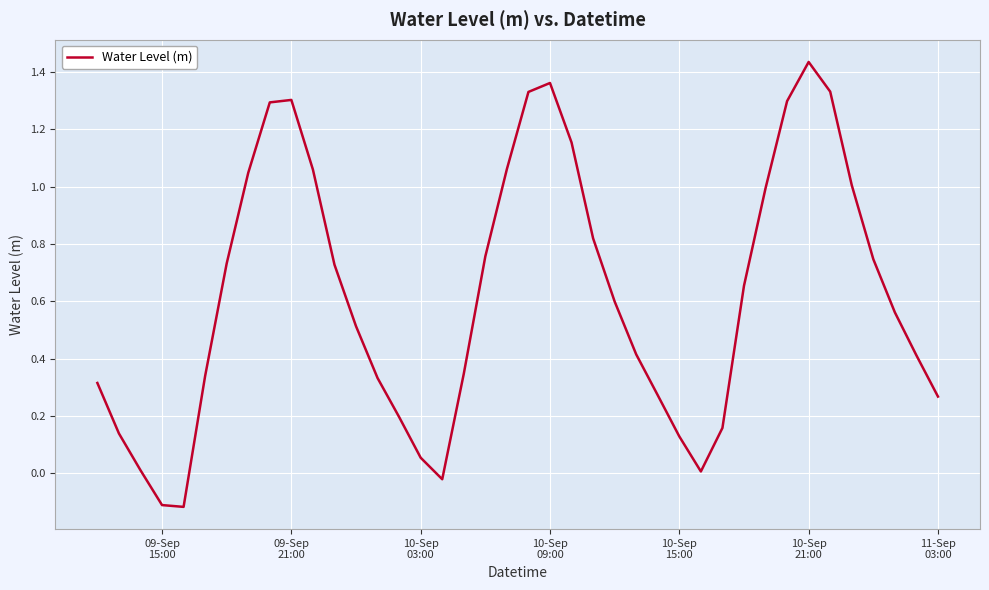

What is the difference between the maximum and second lowest values?

1.5